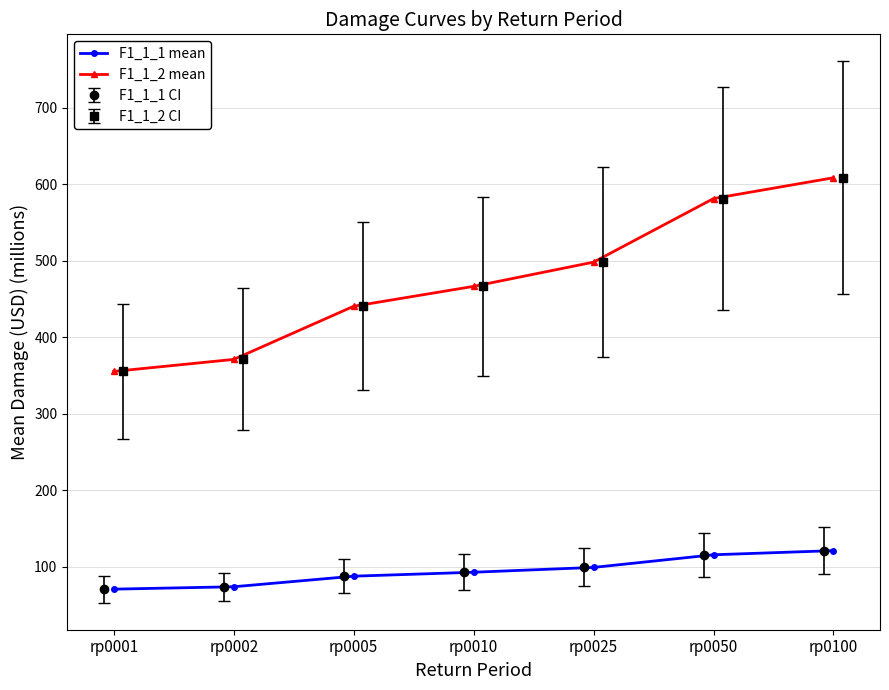

At which label is F1_1_2 mean closest to 481?

rp0010